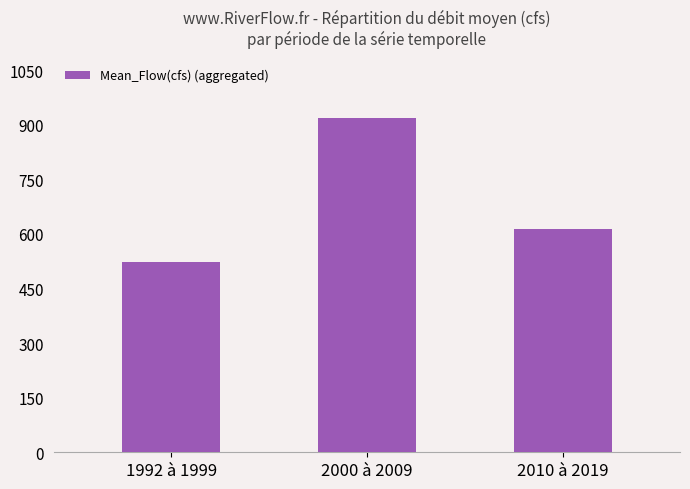

The chart shows a value of 752.2 at 1992 à 1999. True or false?

False